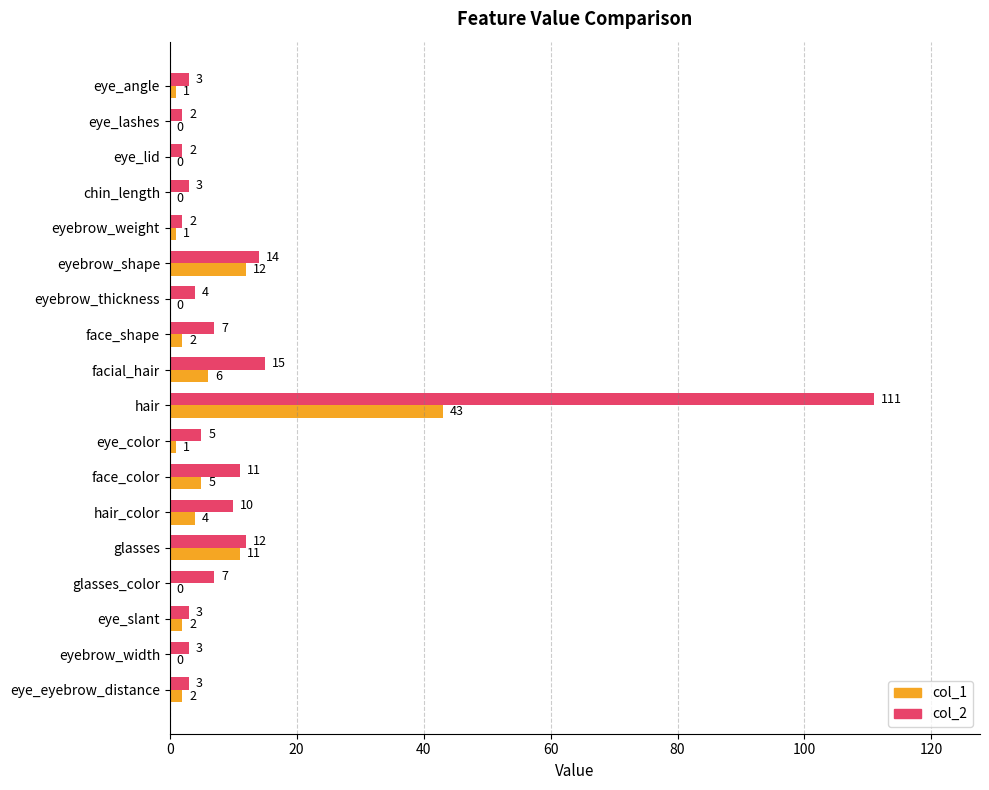

How many series are shown in this chart?

2